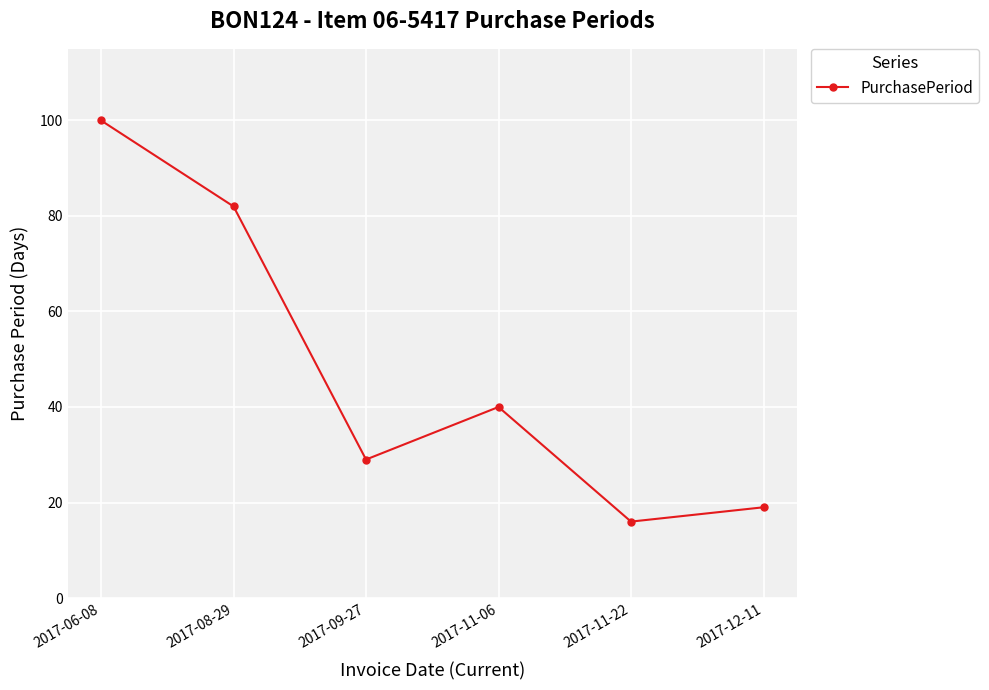

Rank the categories by value from highest to lowest.

2017-06-08, 2017-08-29, 2017-11-06, 2017-09-27, 2017-12-11, 2017-11-22